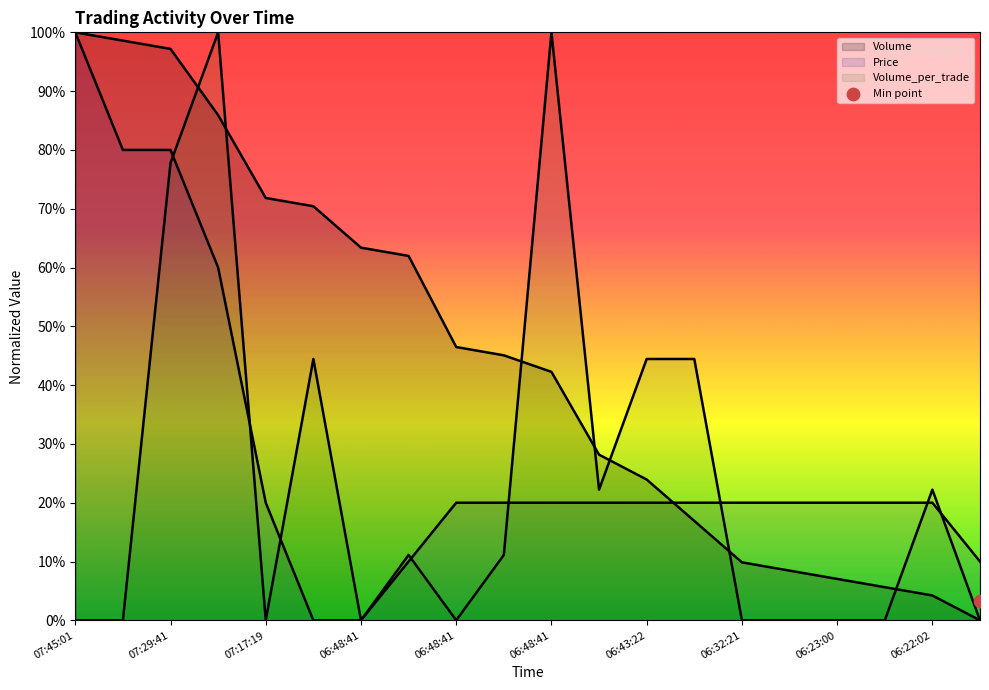

Is the value of Price at 06:17:50 greater than the value of Volume_per_trade at 06:22:36?

Yes